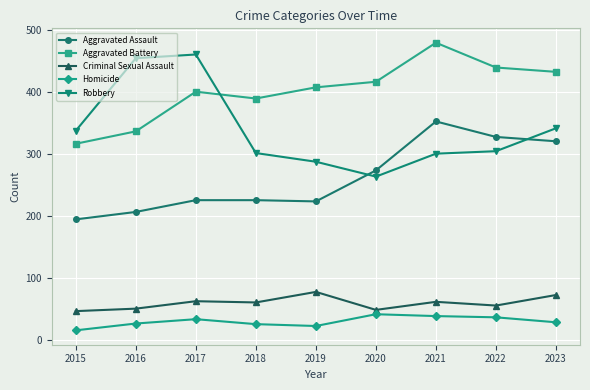

How many categories are shown in the chart?

9